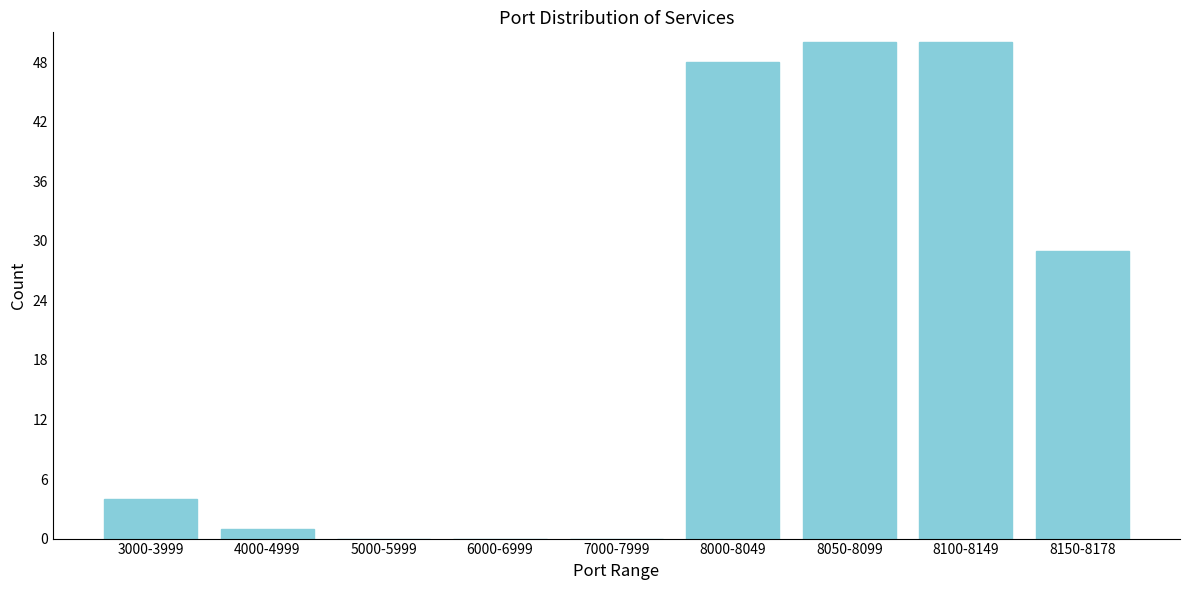

Reading right to left, transcribe all the data shown in this chart.

8150-8178=29	8100-8149=50	8050-8099=50	8000-8049=48	7000-7999=0	6000-6999=0	5000-5999=0	4000-4999=1	3000-3999=4